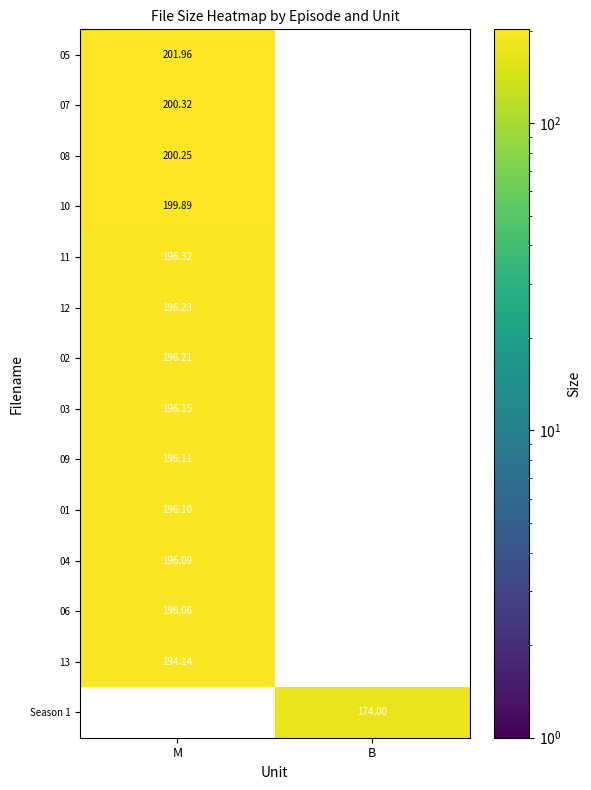

Is the value of 09 at M greater than the value of 01 at B?

Yes